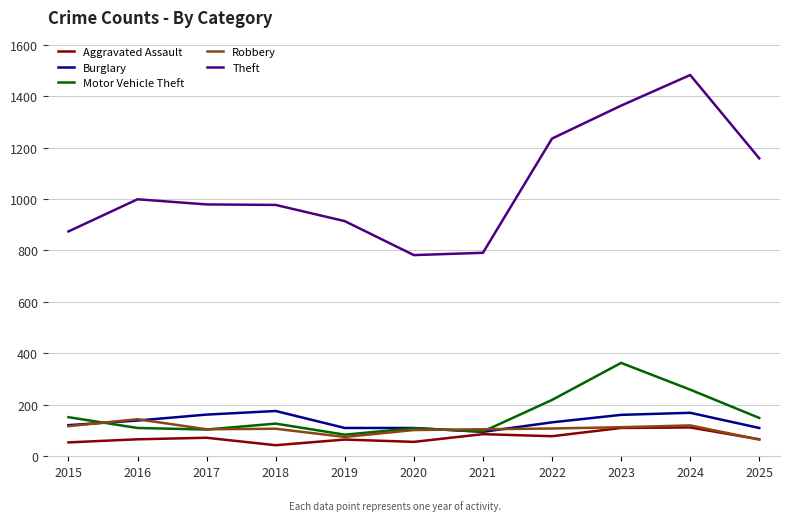

What is the sum of the Robbery values at 2020 and 2022?

210